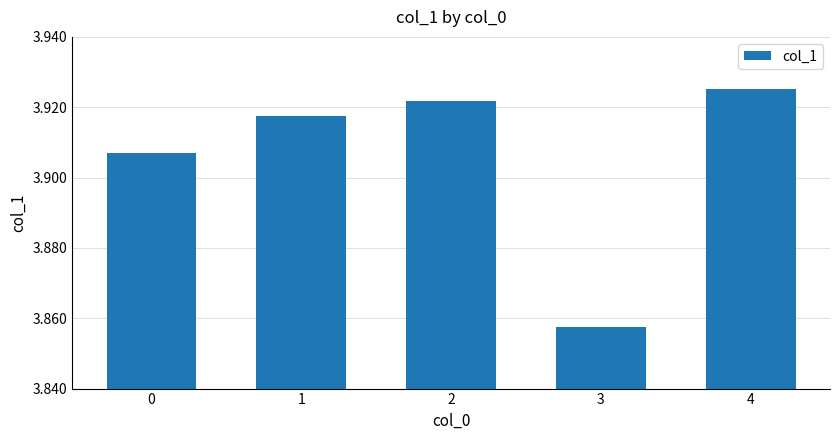

Where is the data nearest to the value 3?

3